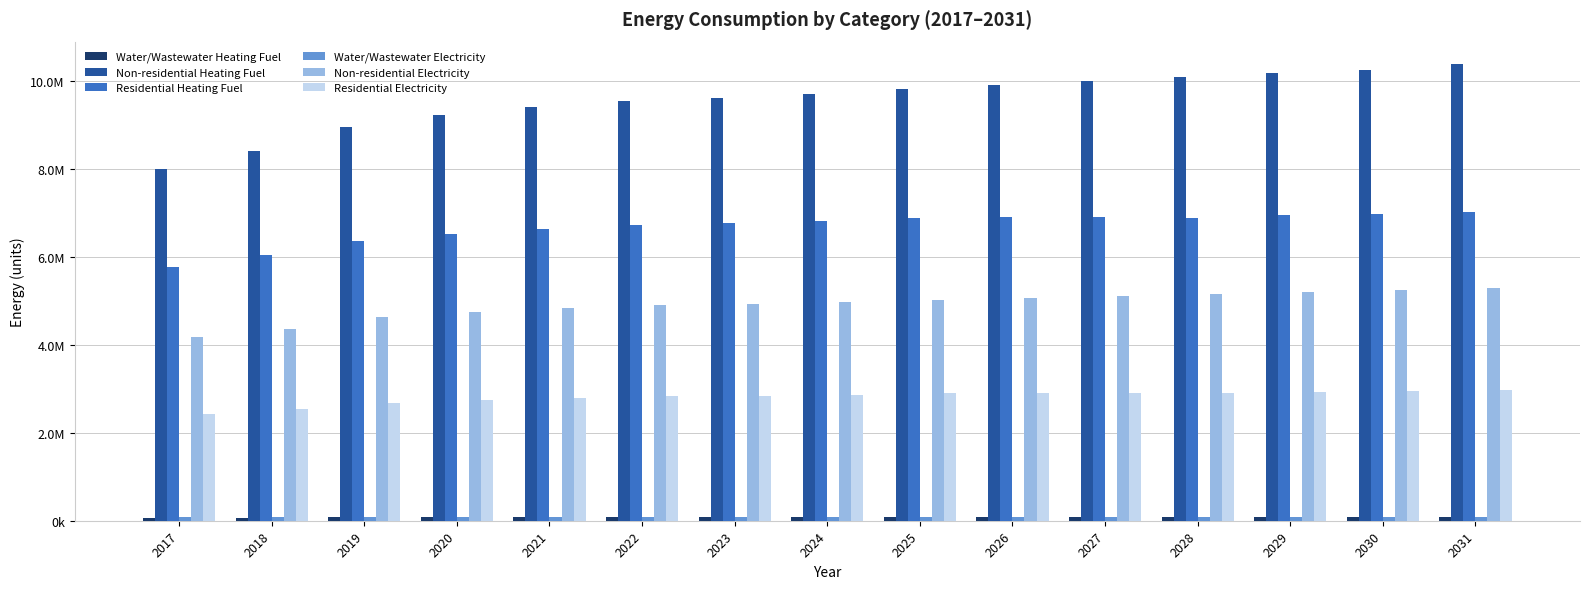

Is the value of Non-residential Heating Fuel at 2022 greater than the value of Residential Electricity at 2030?

Yes